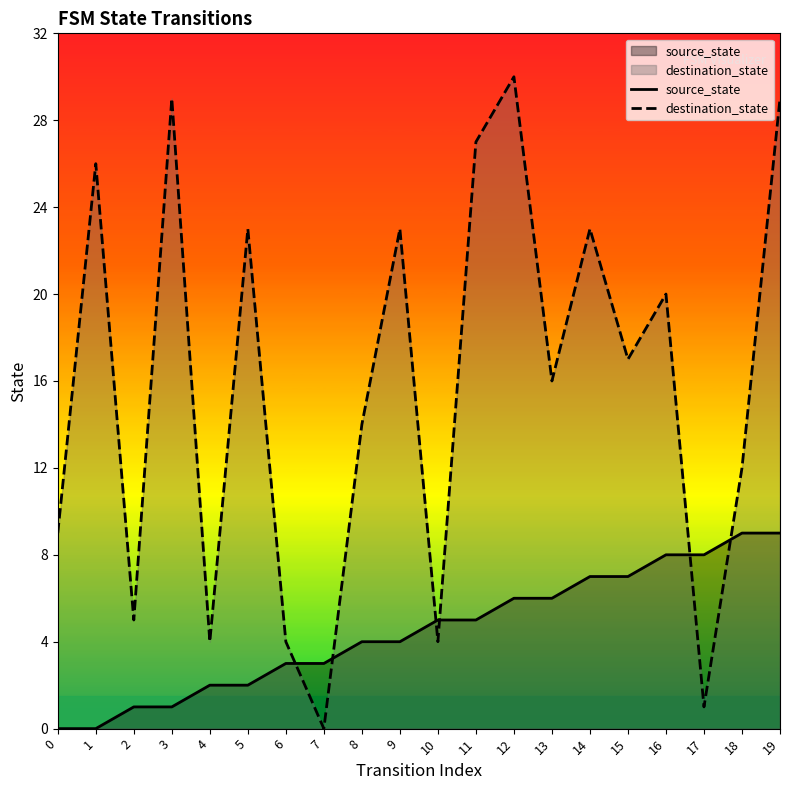

Count the source_state values in the range 2 to 7.

12